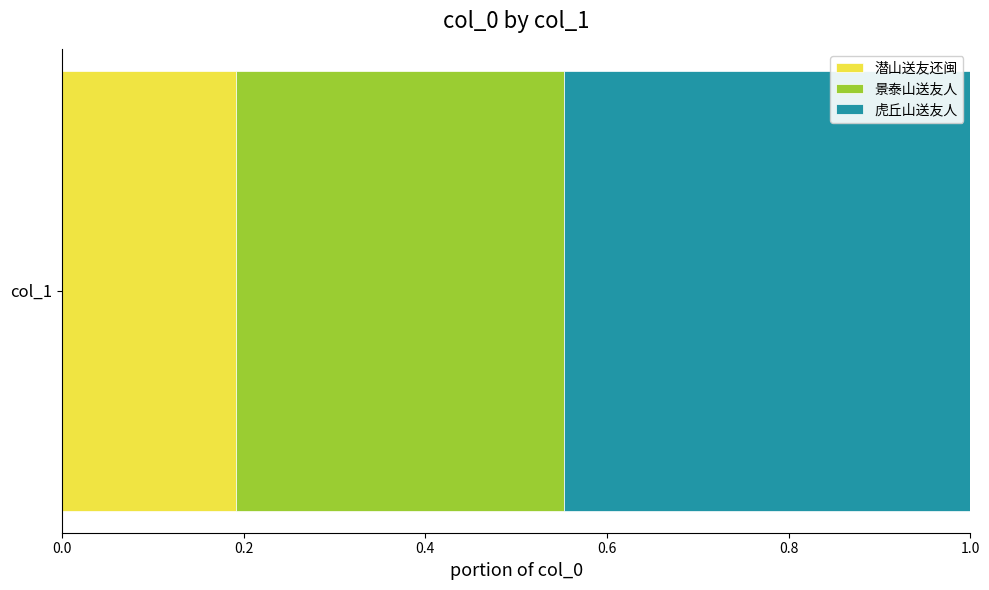

Is it true that 潜山送友还闽 equals 0.2 at col_1?

True